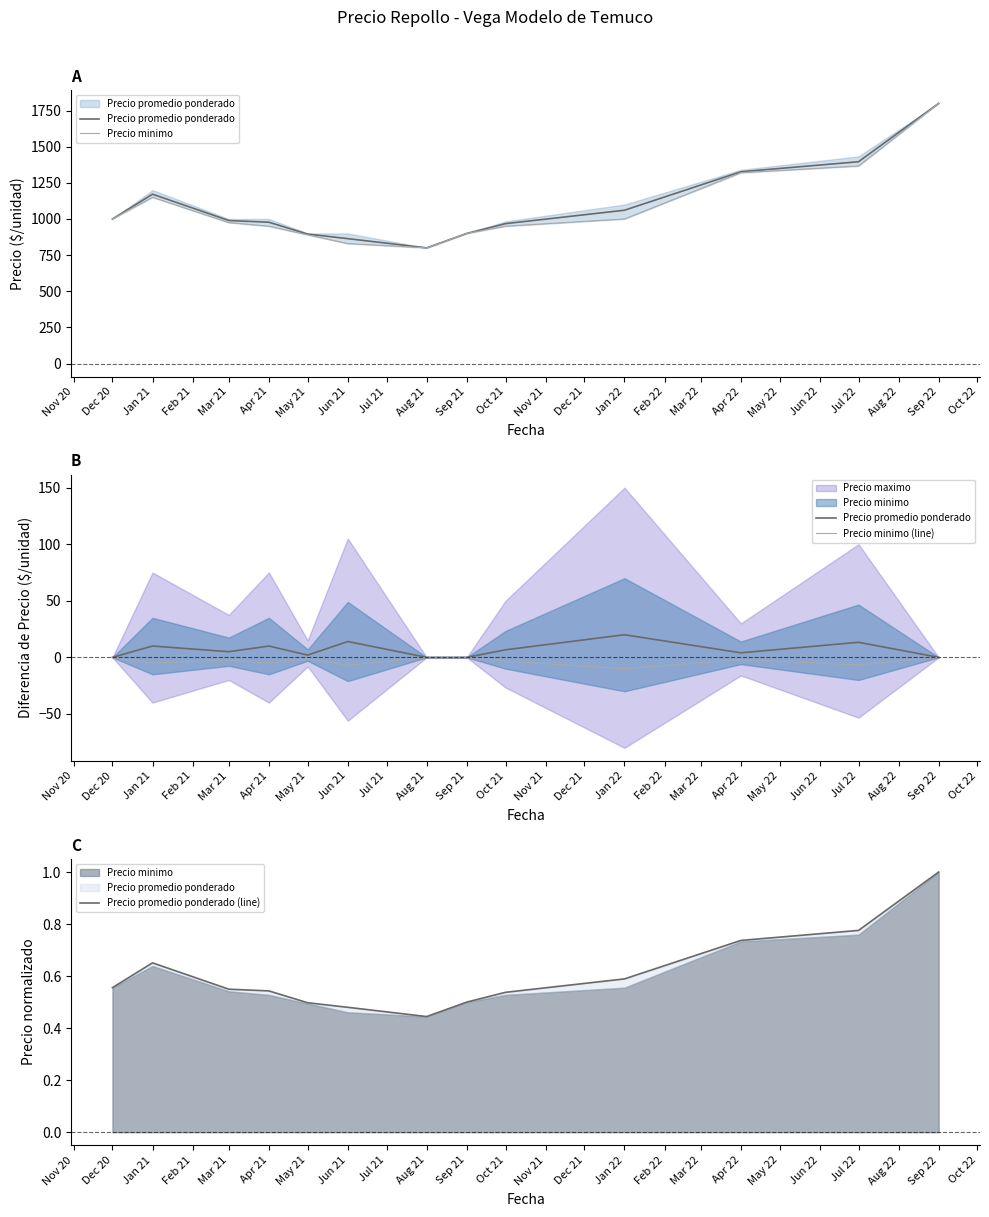

Is it true that Precio minimo equals 1504.4 at Oct 21?

False